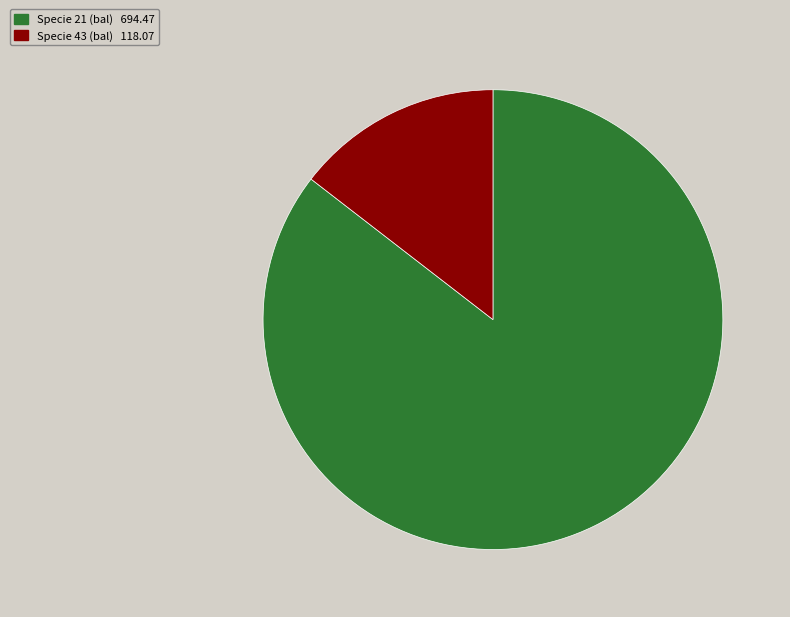

Is there a majority slice in this chart?

Yes